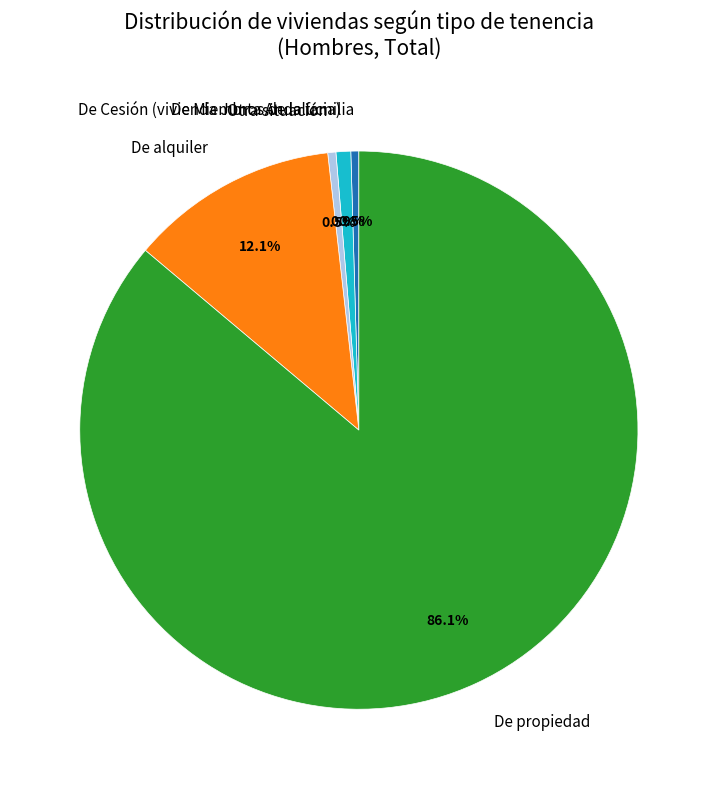

Combined, do De Cesión (vivienda Junta Andalucia) and De propiedad account for over 50%?

Yes